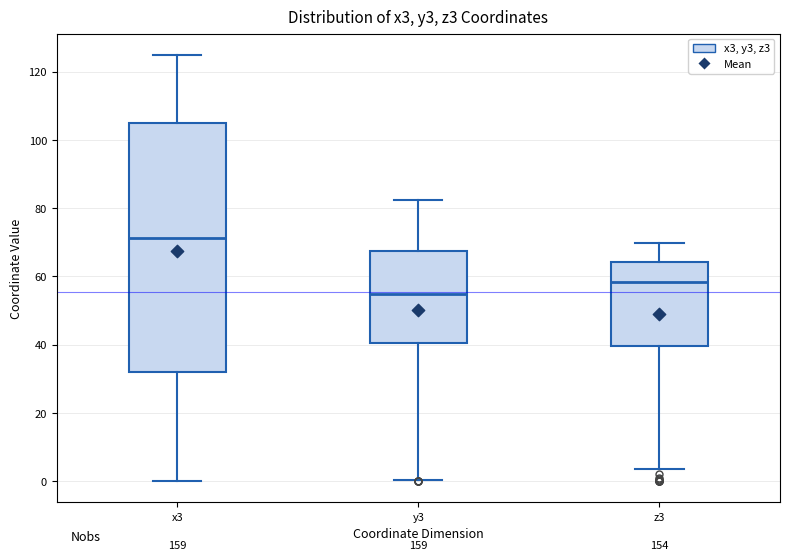

Where is the upper edge of the box for z3 on the y-axis? The values are not printed on the chart, so give them approximately, as read against the axis.

64